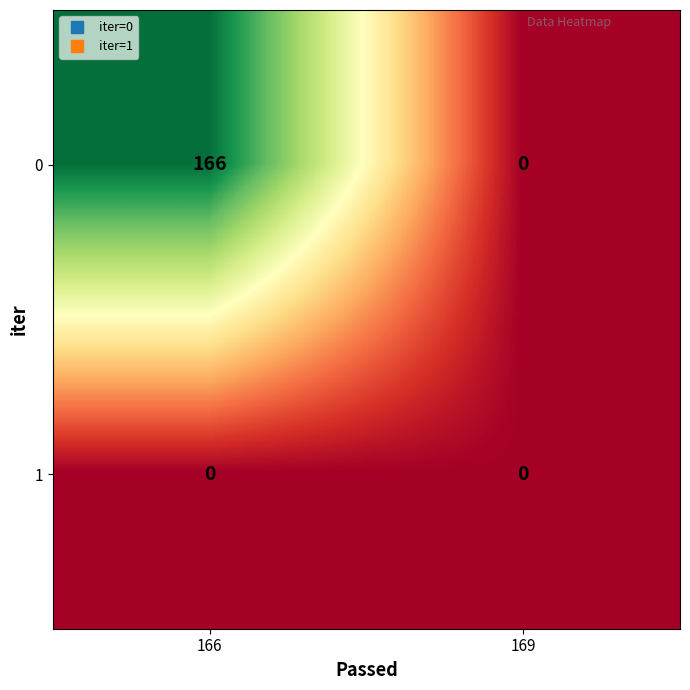

At which label does 0 reach its peak?

166